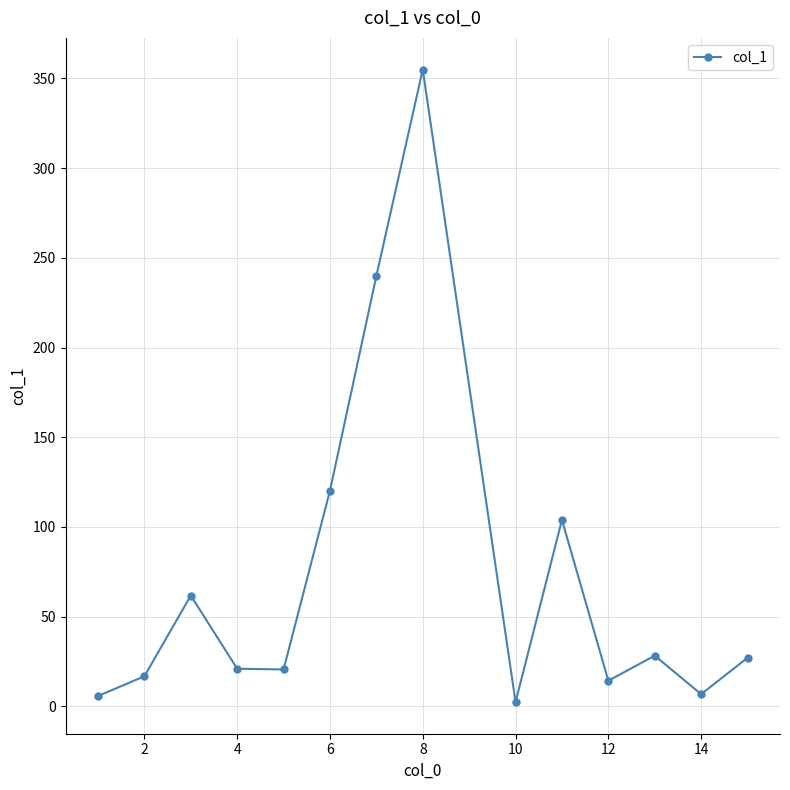

What is the sum of all values?

1022.9